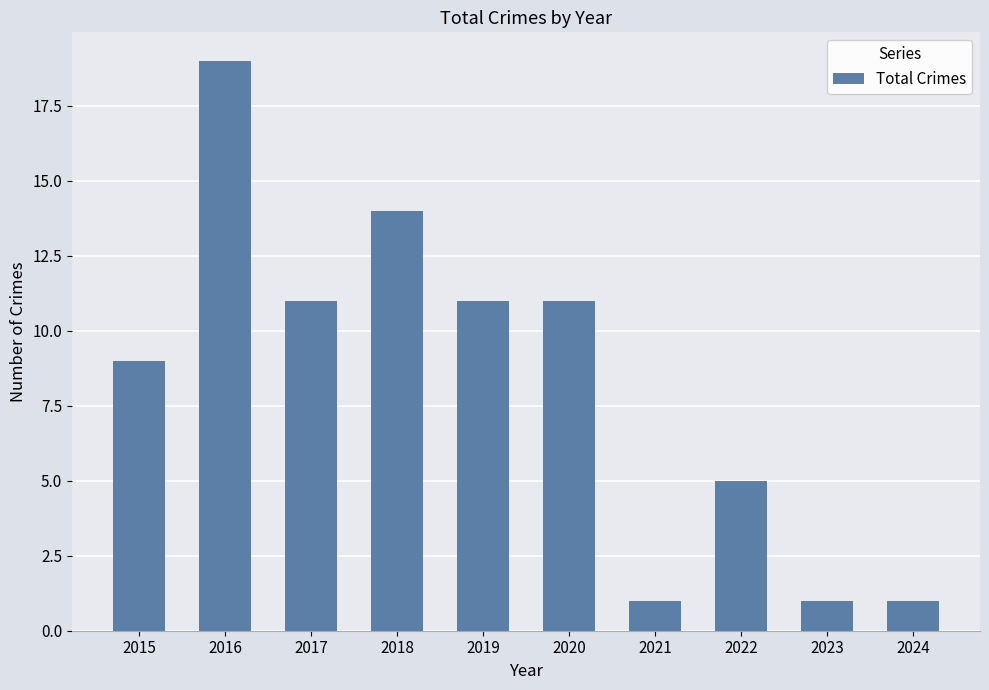

True or false: the data shows 0 at 2021.

False